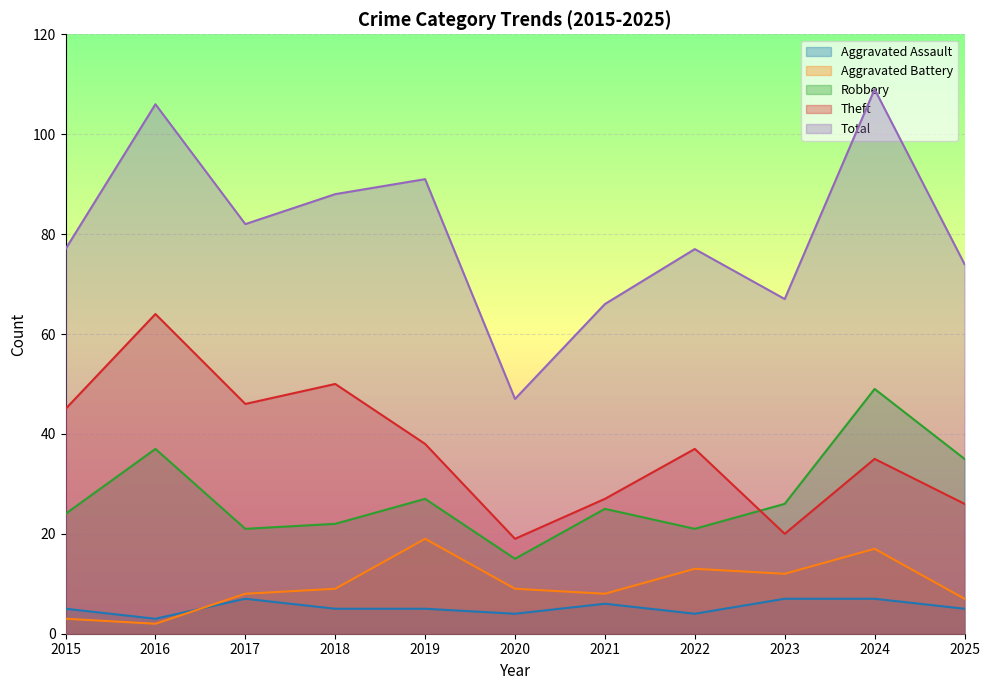

At how many categories does at least one series exceed 24?

11